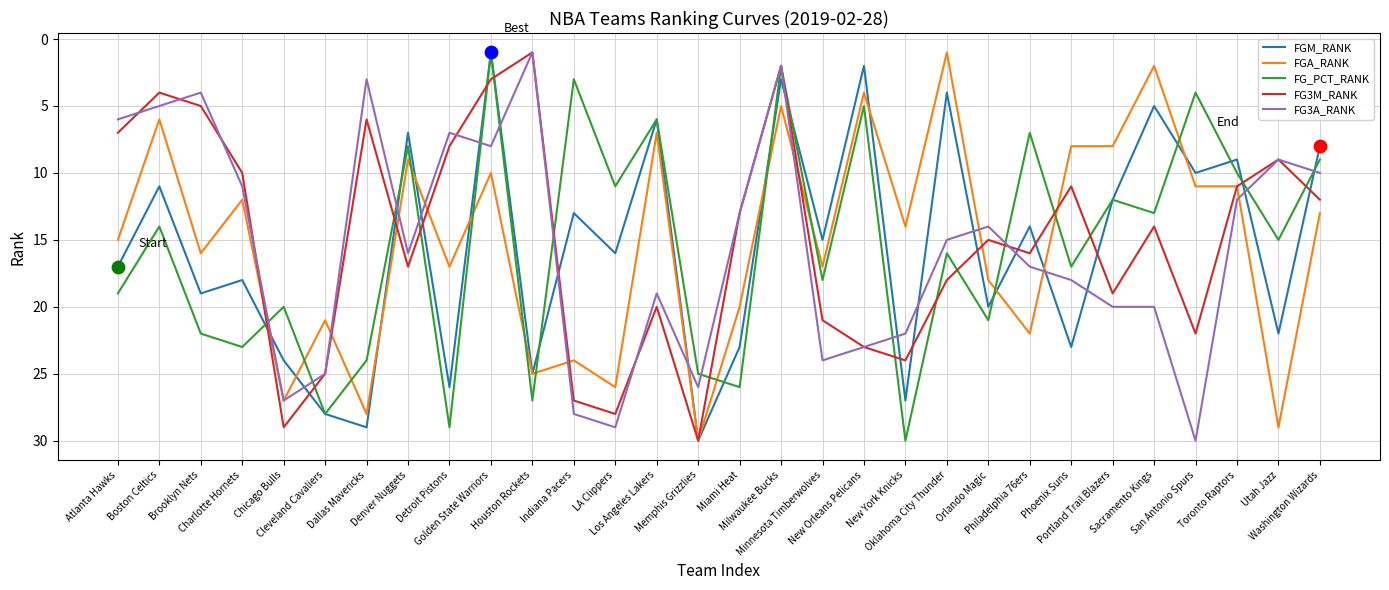

At which category is the sum across all series the highest?

Memphis Grizzlies